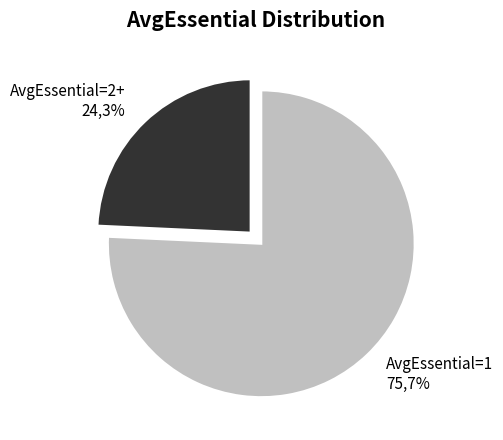

To the nearest percent, what is the combined percentage of AvgEssential=1 and AvgEssential=2+?

100%